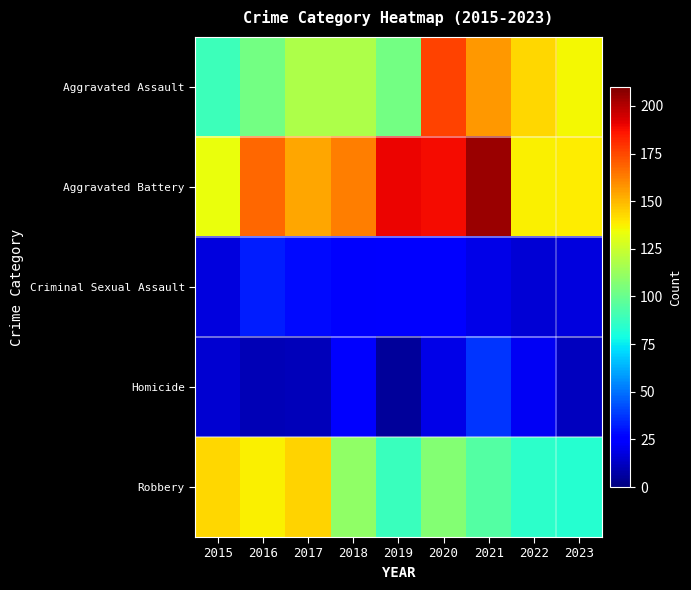

Rank the series at 2021 from lowest to highest value.

Criminal Sexual Assault, Homicide, Robbery, Aggravated Assault, Aggravated Battery